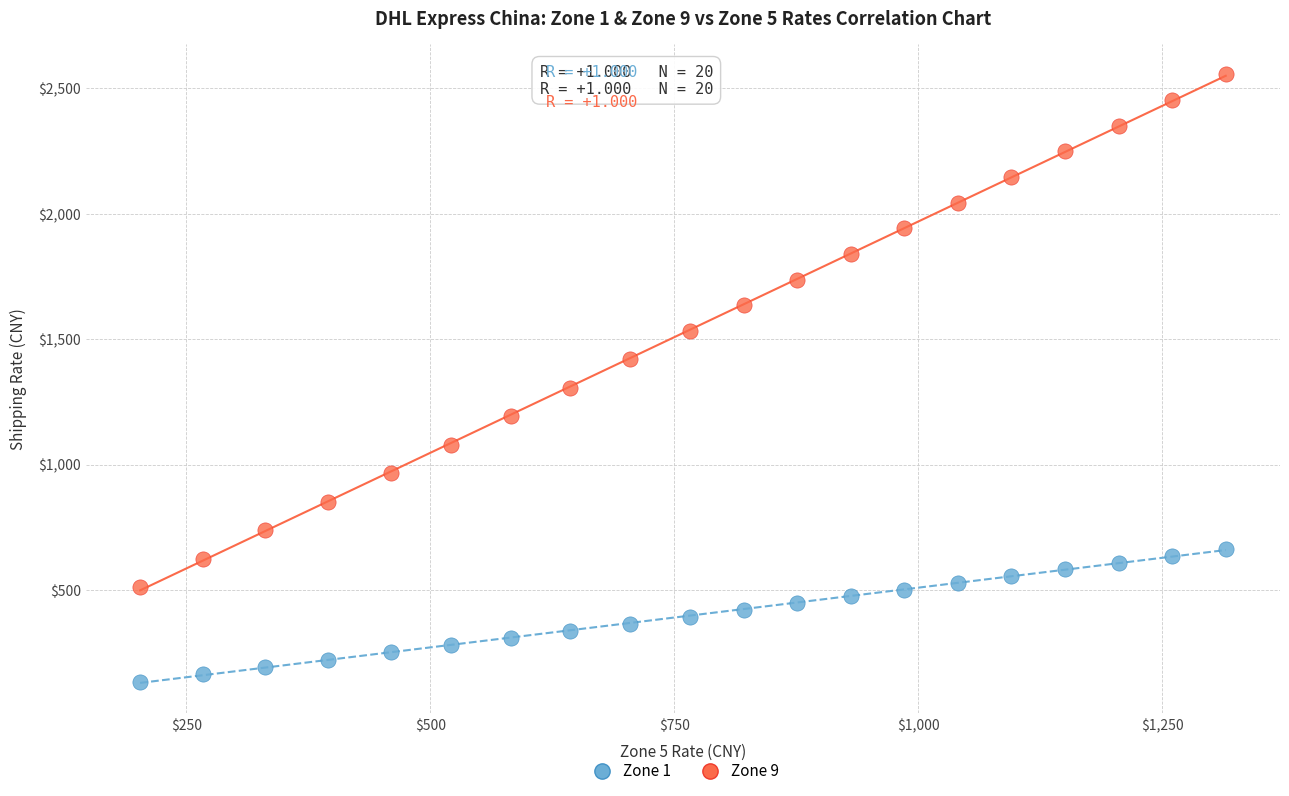

Which series has the largest Y range (max minus min)?

Zone 9